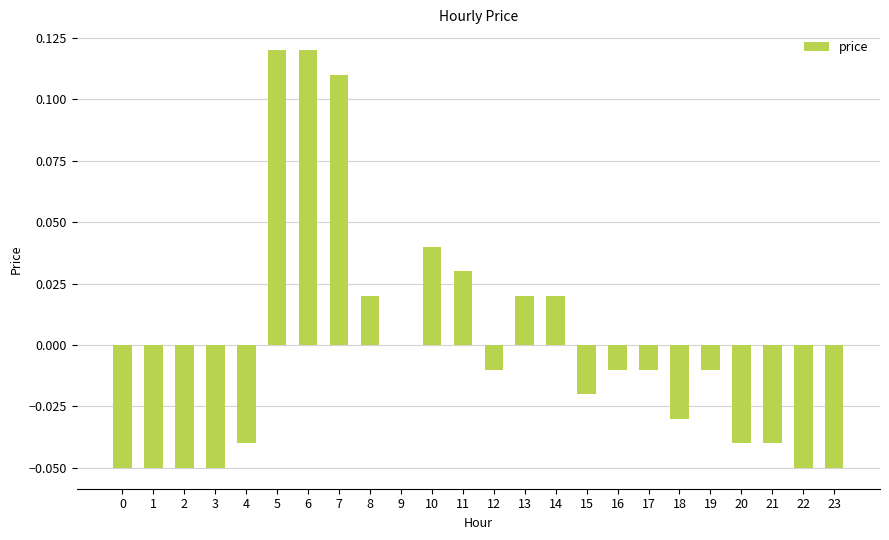

Are the bars horizontal?

No